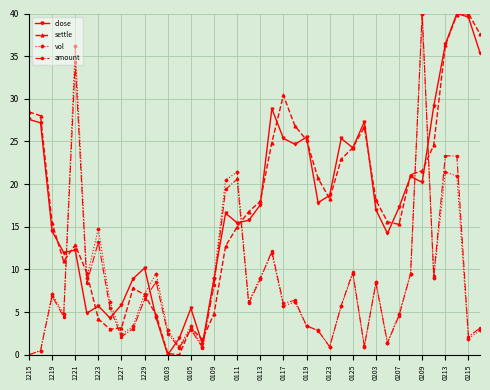

How many intersections are there between close and vol?

8